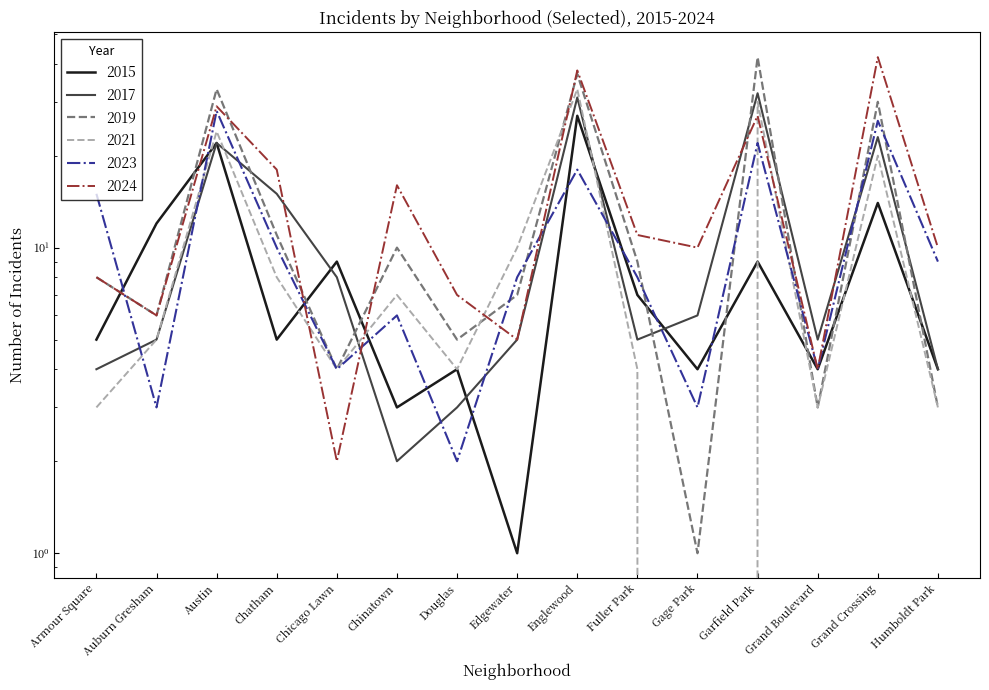

What is the minimum value for 2015?

1